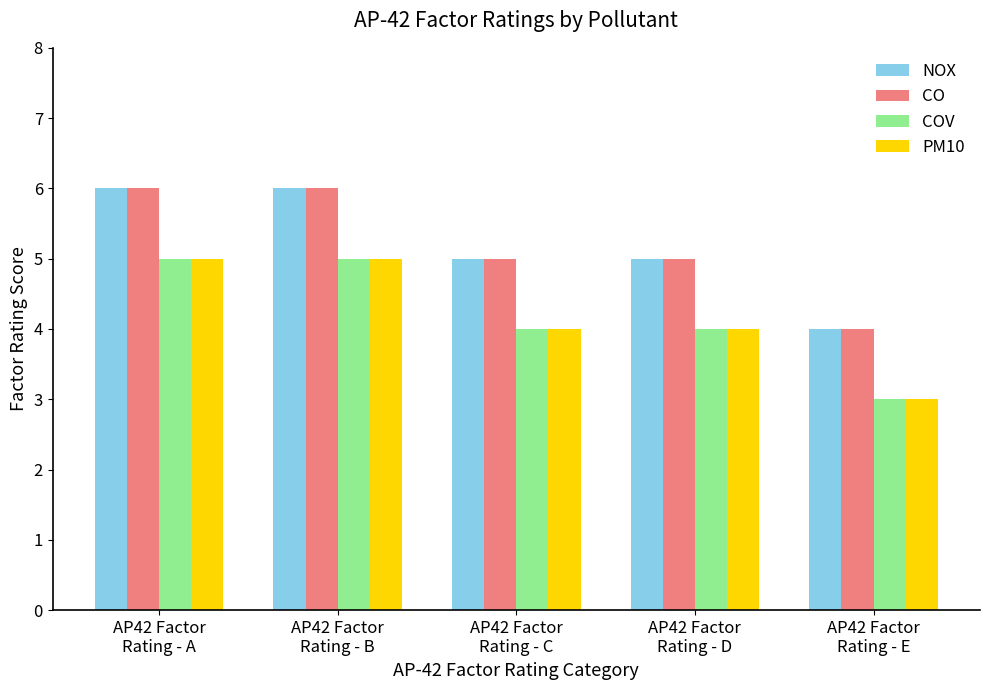

How many bars are there in each group?

4